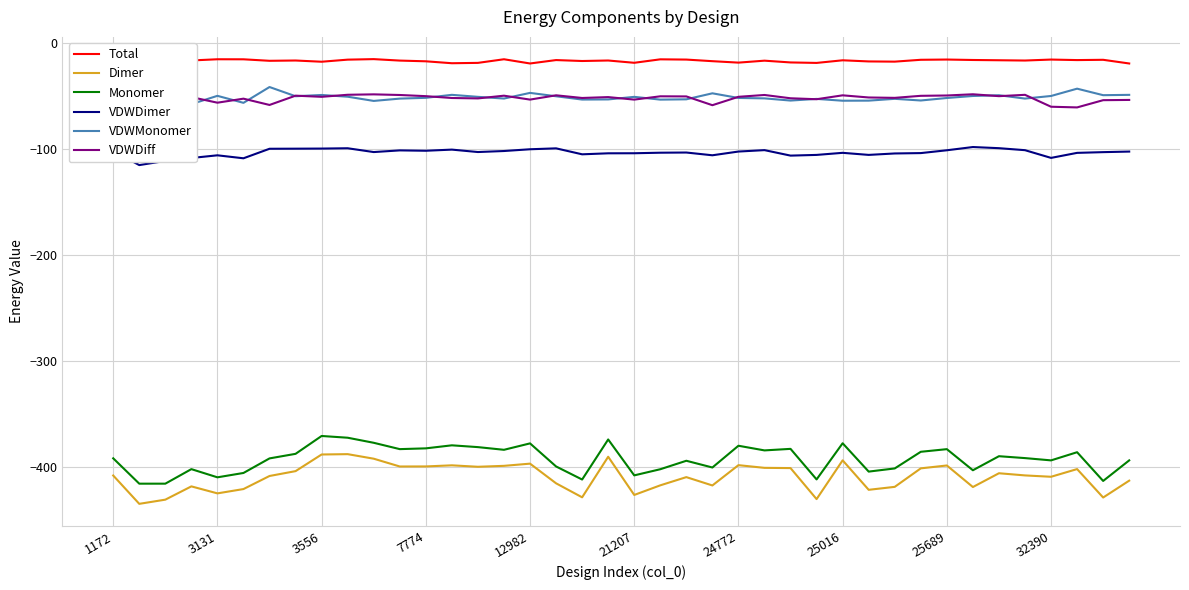

What is the sum of all VDWMonomer values?

-2063.8